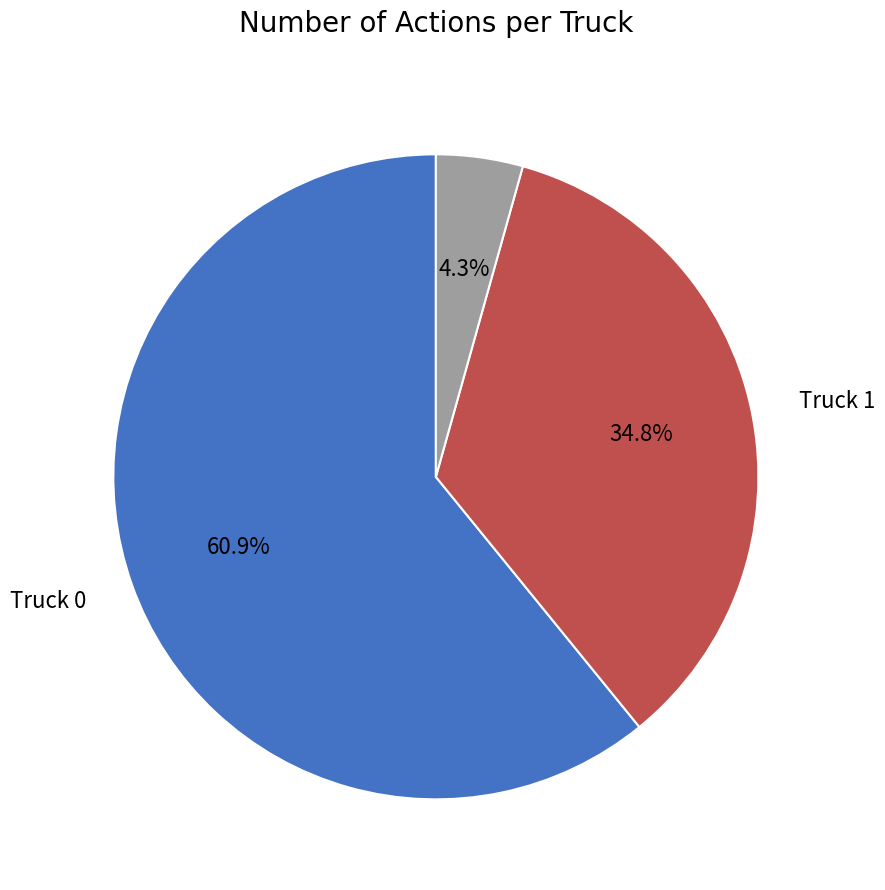

Is there a majority slice in this chart?

Yes